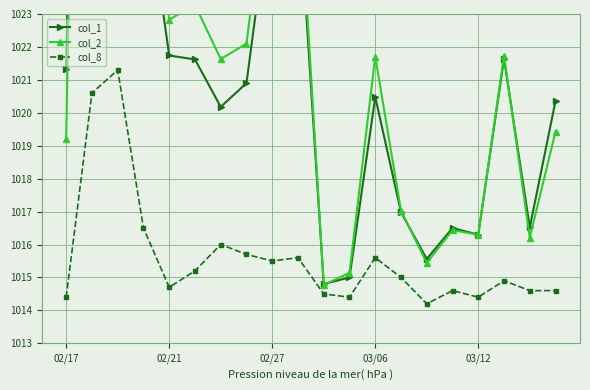

What value does the col_2 series have at 19?

1019.4